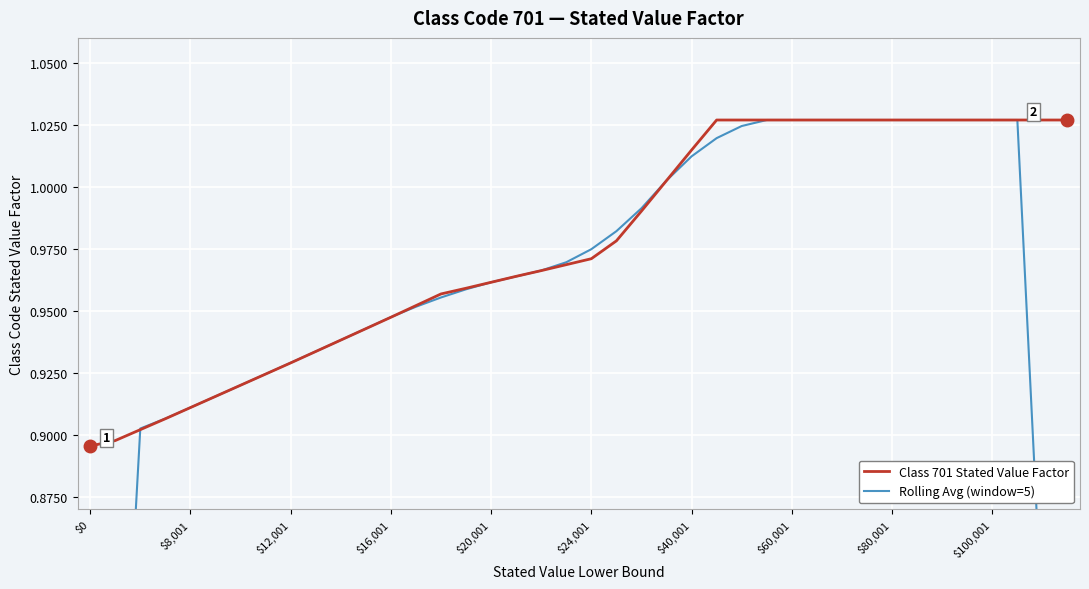

What is the difference between the second highest and minimum values in the Rolling Avg (window=5) series?

0.5